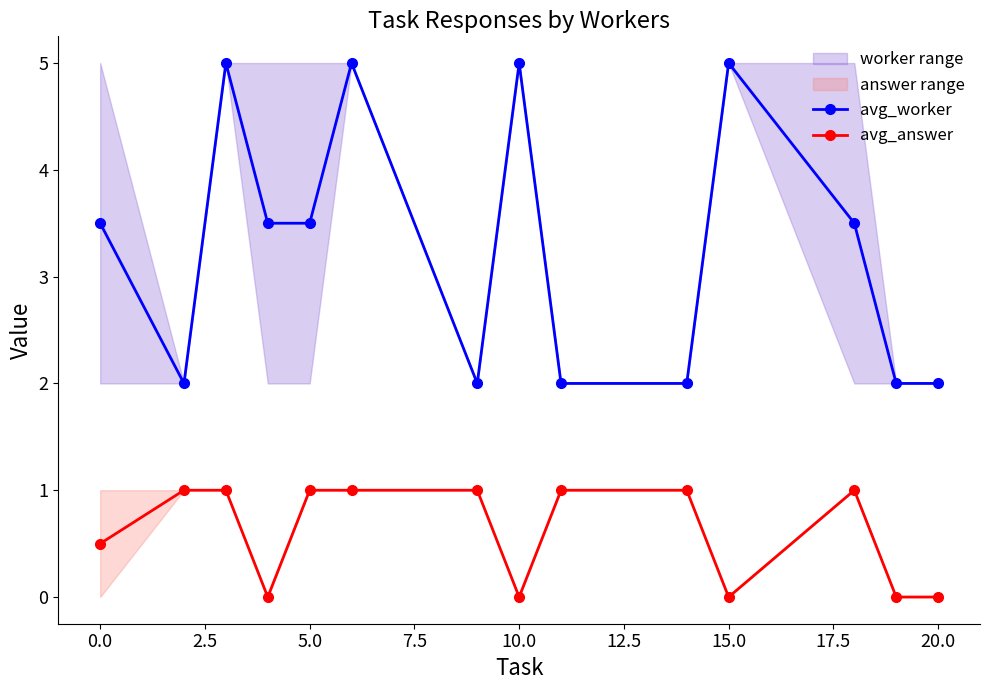

Count the avg_worker values in the range 2 to 5.

14